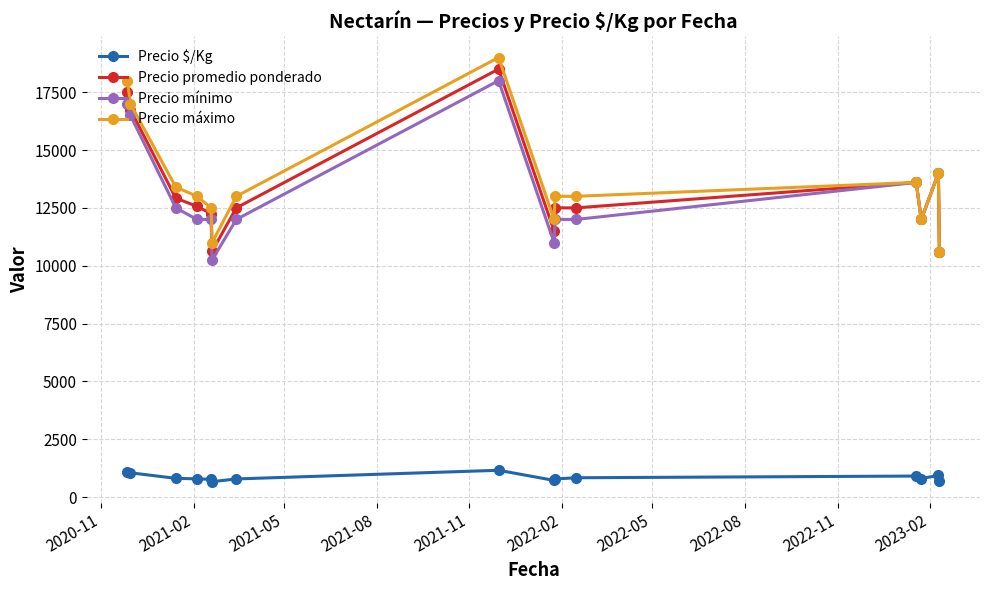

What is the value of the Precio mínimo point at the 1st from the left?

17000.0